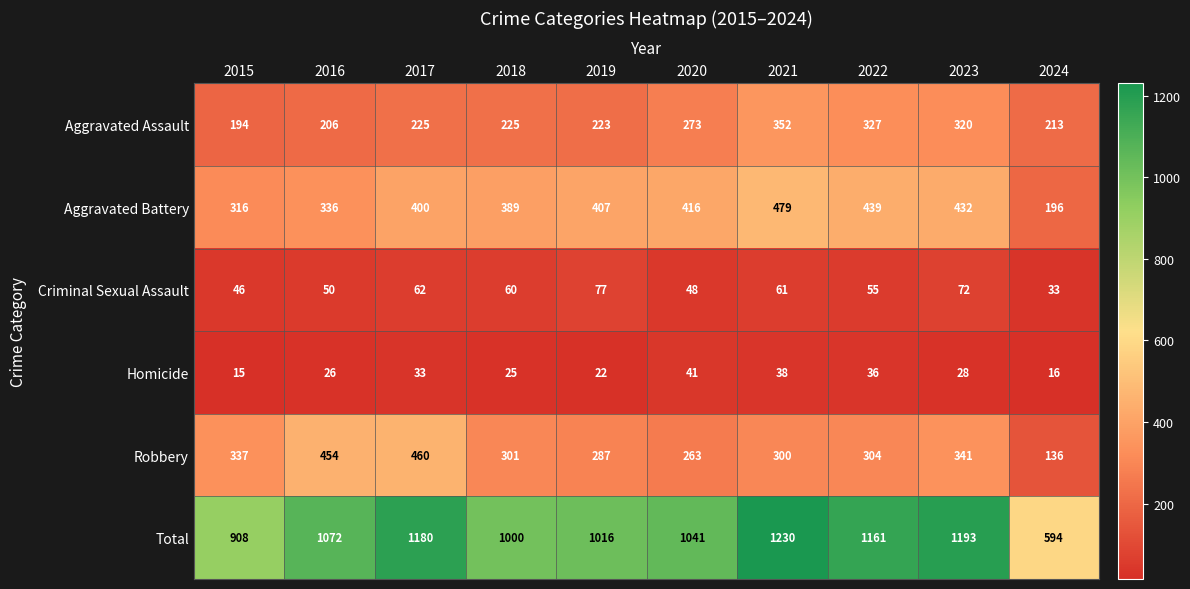

The Criminal Sexual Assault series shows 75 at 2022. True or false?

False